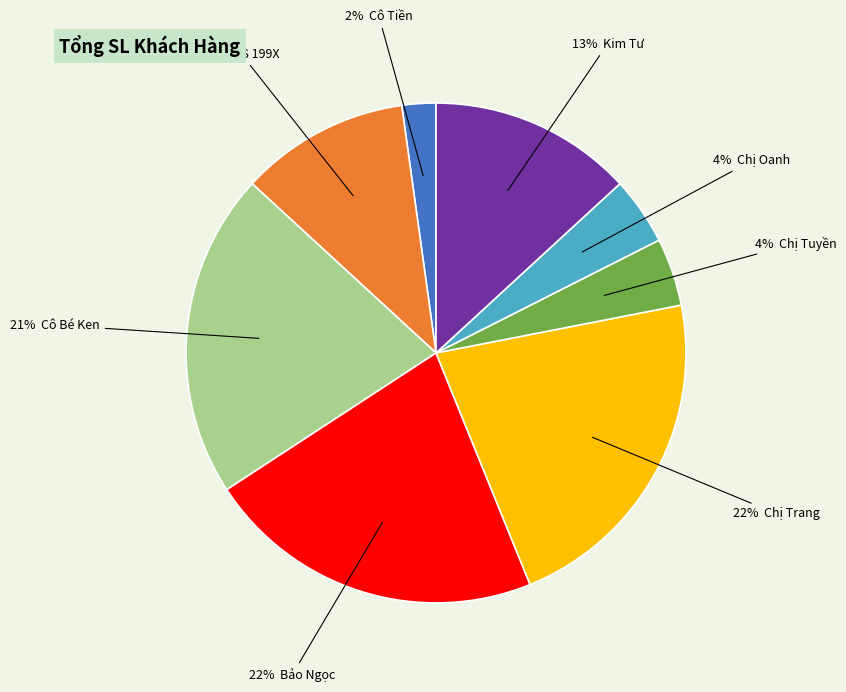

How many slices are in this pie chart?

8